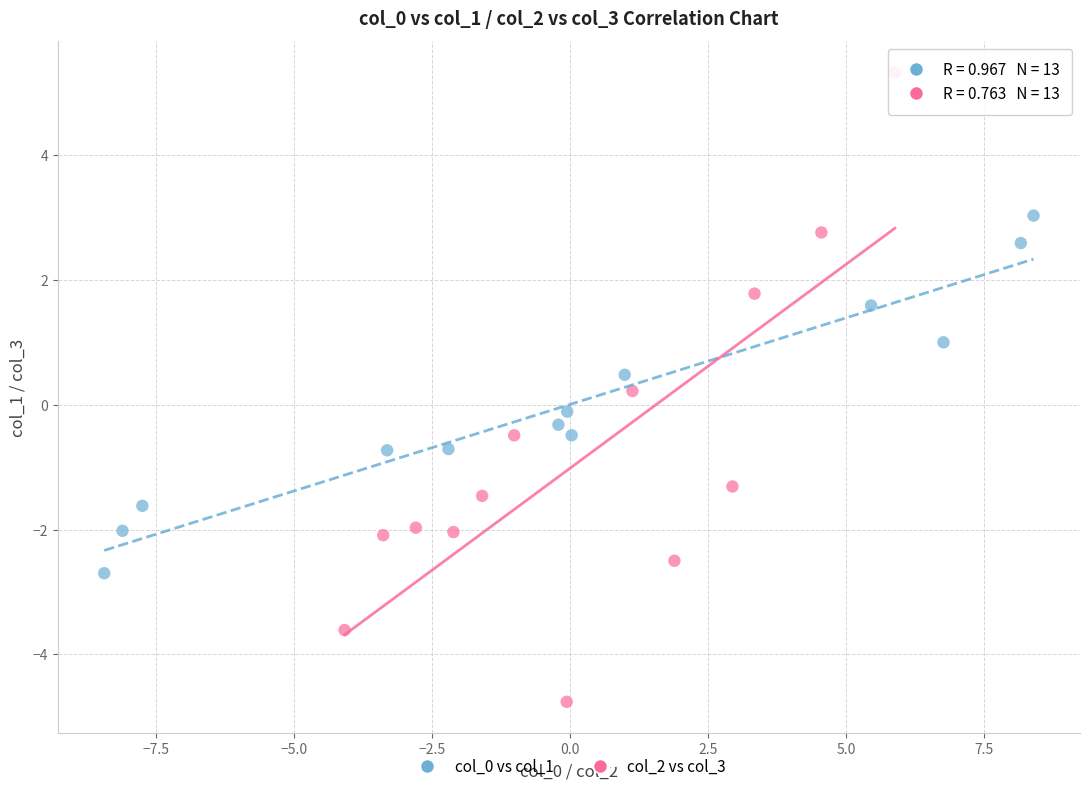

Which series contains the lowest Y value?

col_2 vs col_3